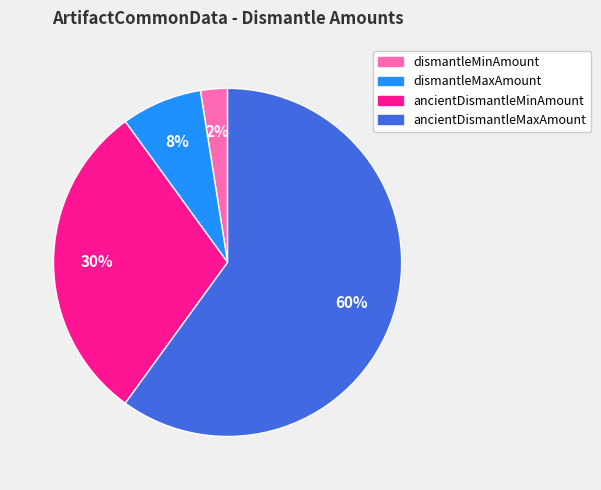

Combined, do ancientDismantleMinAmount and dismantleMaxAmount account for over 50%?

No